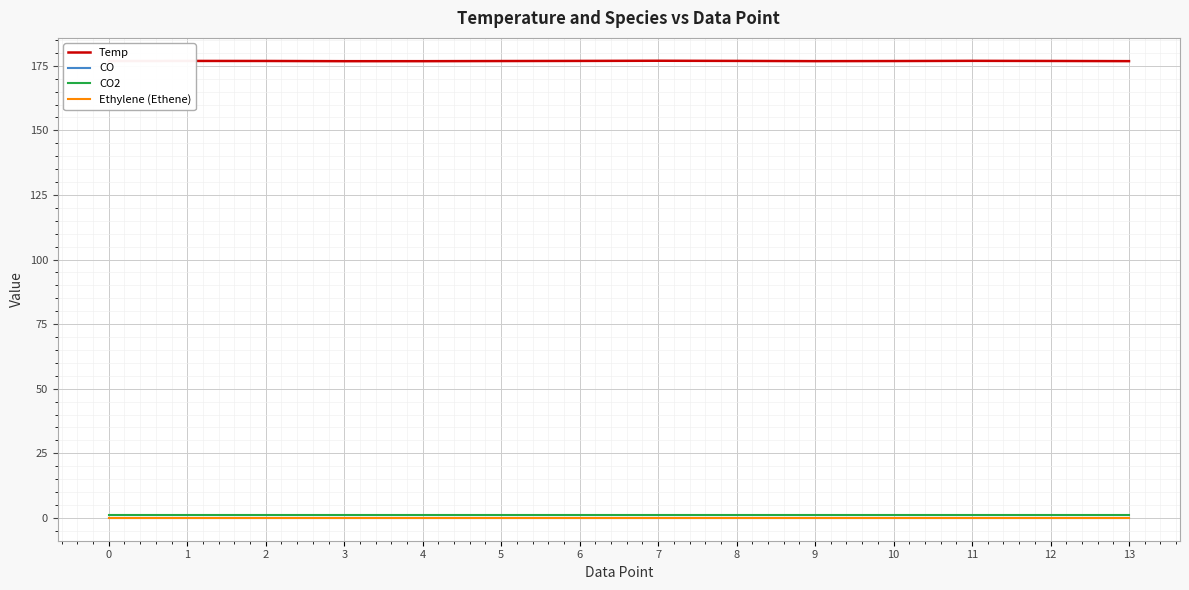

Read the CO2 value at 10.

1.0